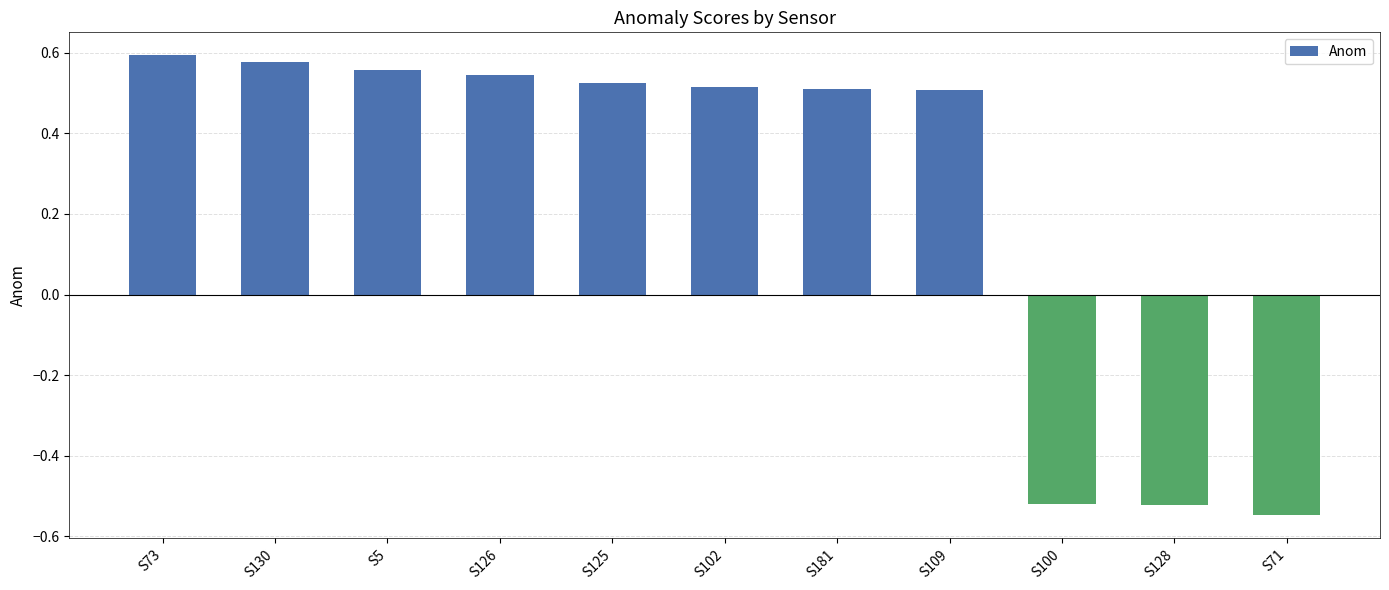

What is the difference between the maximum and minimum values?

1.1